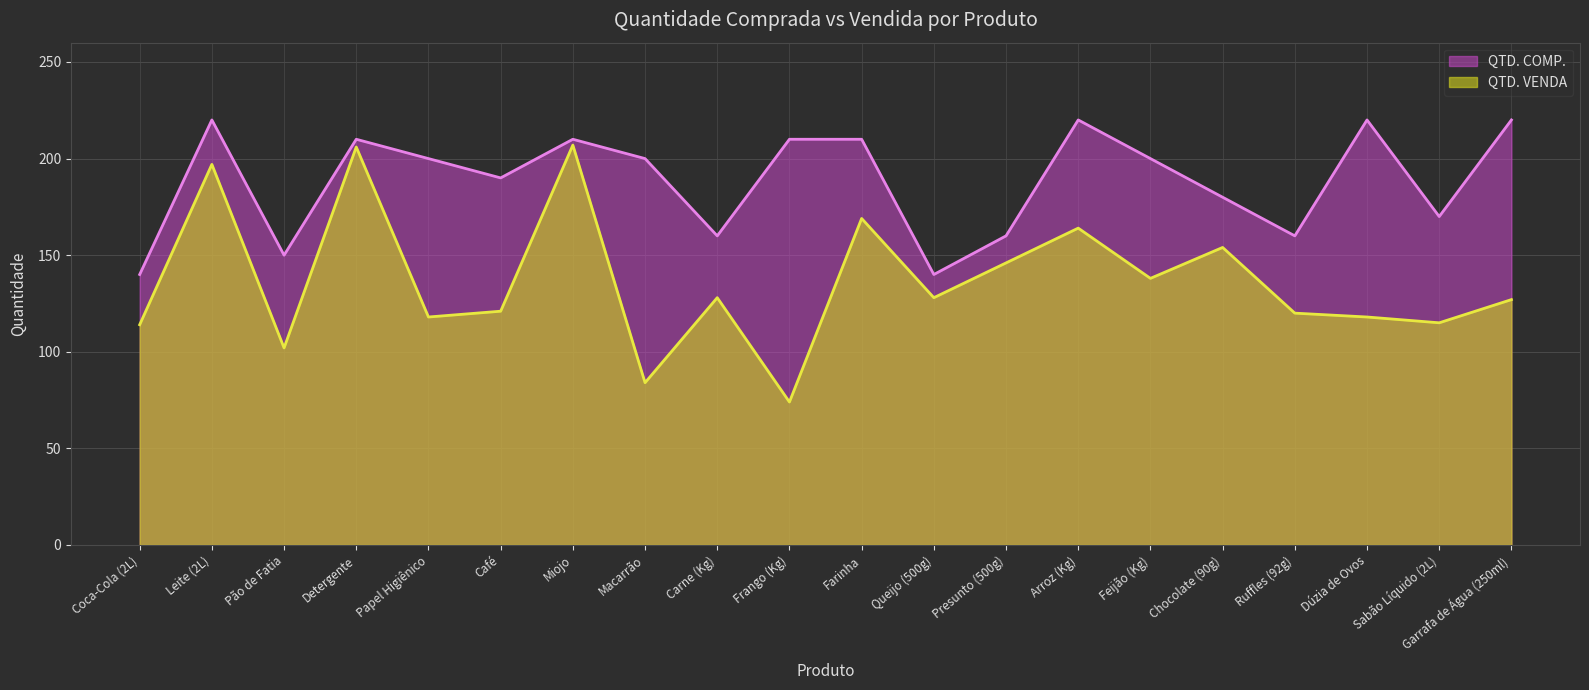

Reading left to right, what are all the values shown in this chart?

QTD. COMP.: 140	220	150	210	200	190	210	200	160	210	210	140	160	220	200	180	160	220	170	220
QTD. VENDA: 114	197	102	206	118	121	207	84	128	74	169	128	146	164	138	154	120	118	115	127